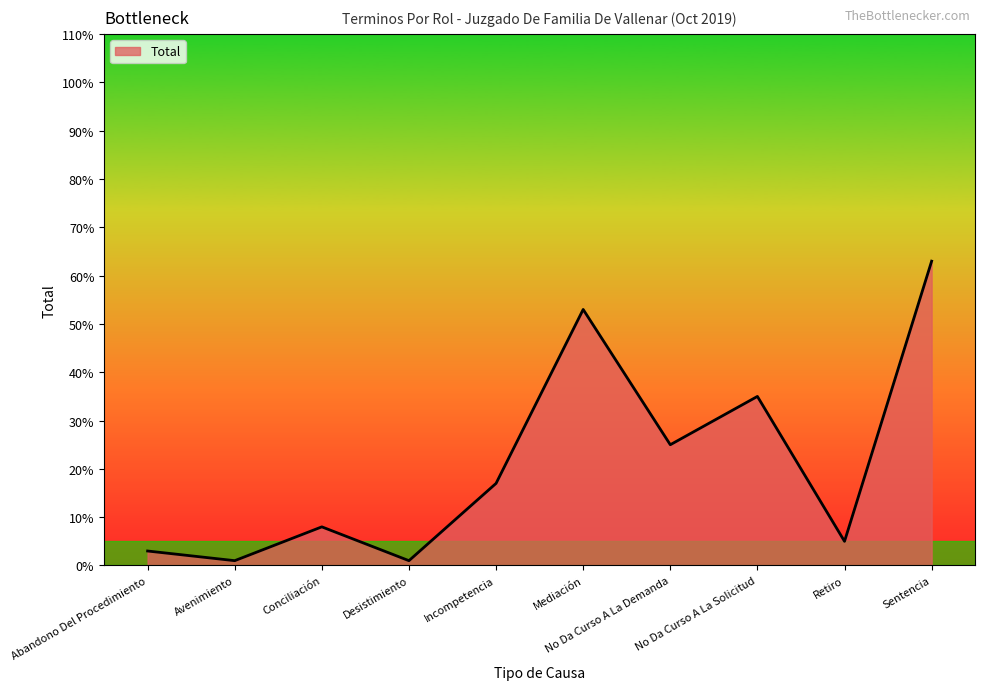

Which has a higher value, Incompetencia or Mediación?

Mediación